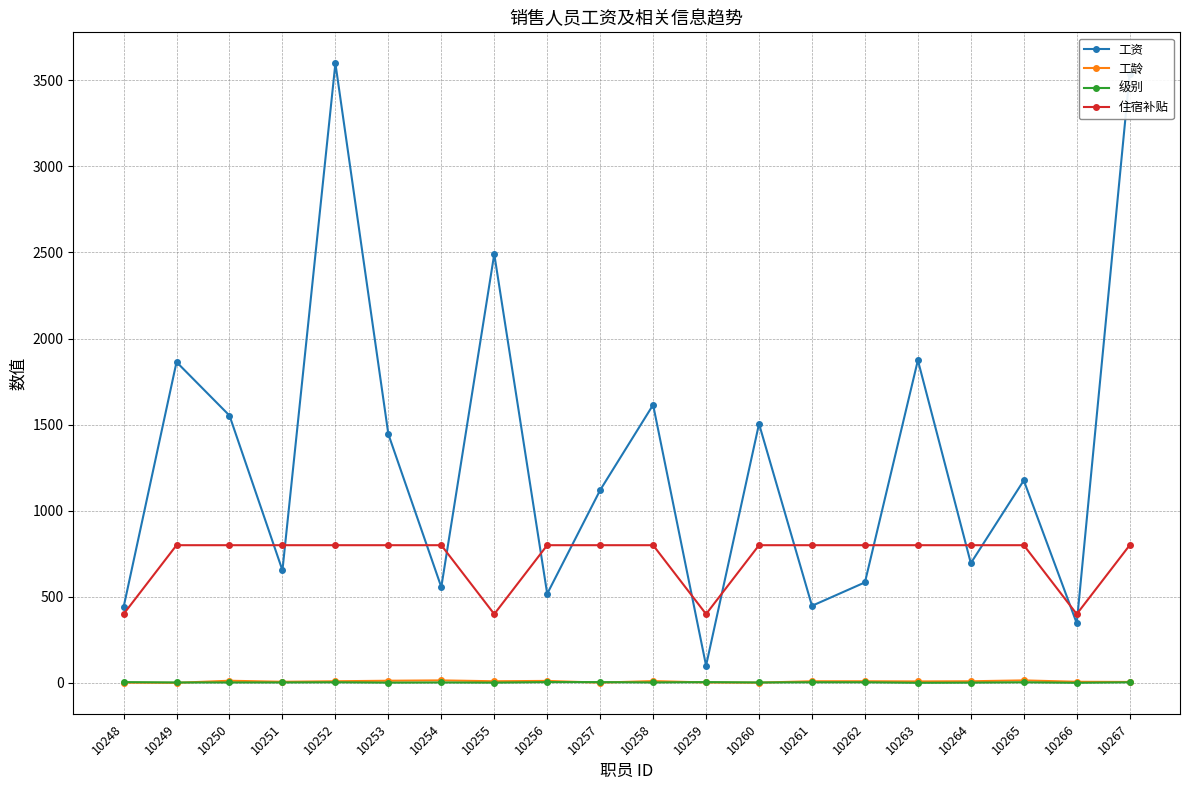

True or false: 工资 has more than 0 interior local peaks.

True